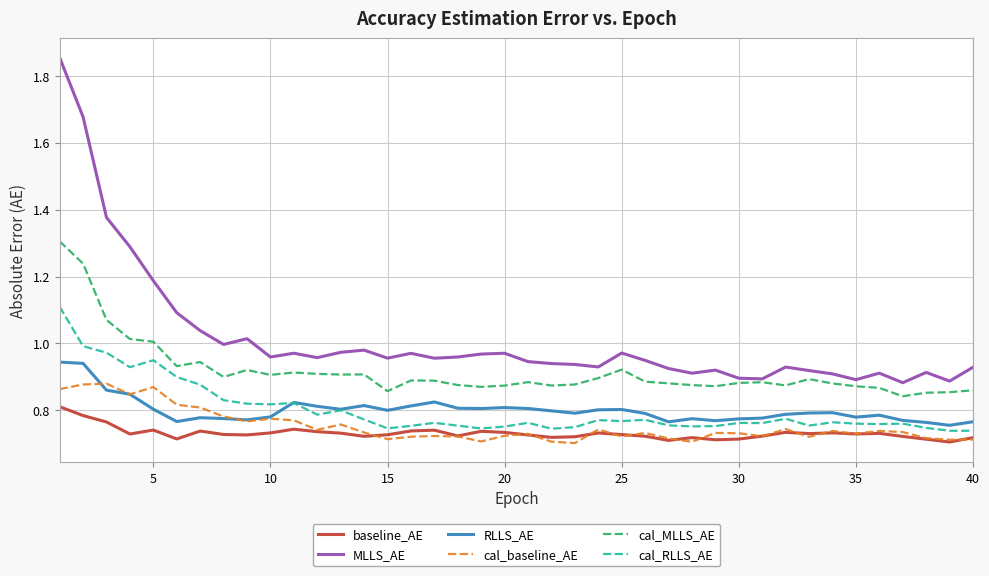

Rank the series by their maximum value, from lowest to highest.

baseline_AE, cal_baseline_AE, RLLS_AE, cal_RLLS_AE, cal_MLLS_AE, MLLS_AE